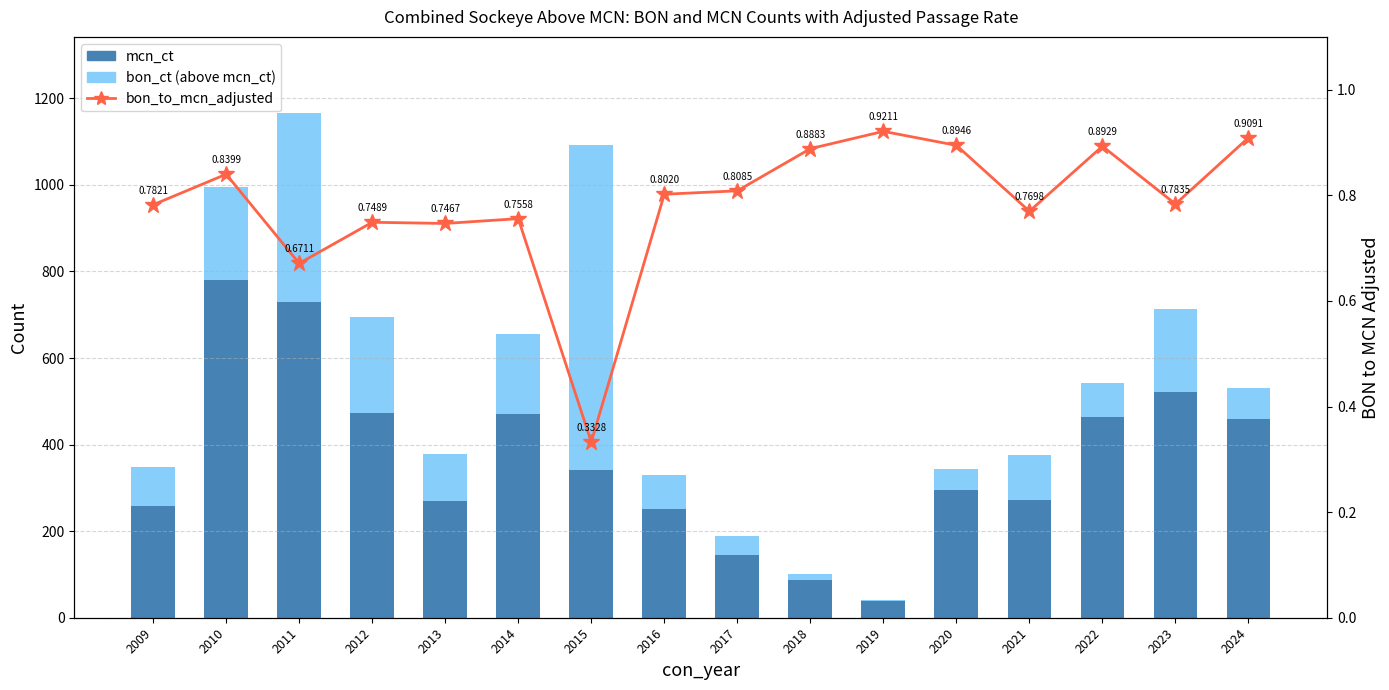

Rank the series by their average value, from highest to lowest.

mcn_ct, bon_ct, bon_to_mcn_adjusted